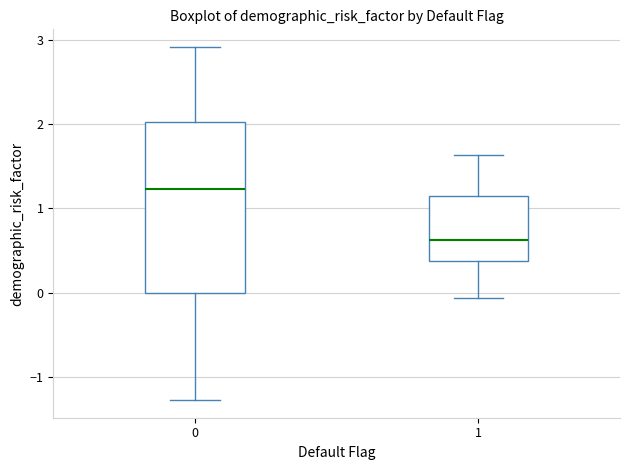

Reading left to right, read every box against the y-axis: the position of its median line, the range the box covers, and the ends of its whiskers. The values are not printed on the chart, so give them approximately, as read against the axis.

0: median 1.2, box 0.0 to 2.0, whiskers -1.3 to 2.9
1: median 0.6, box 0.4 to 1.2, whiskers -0.1 to 1.6